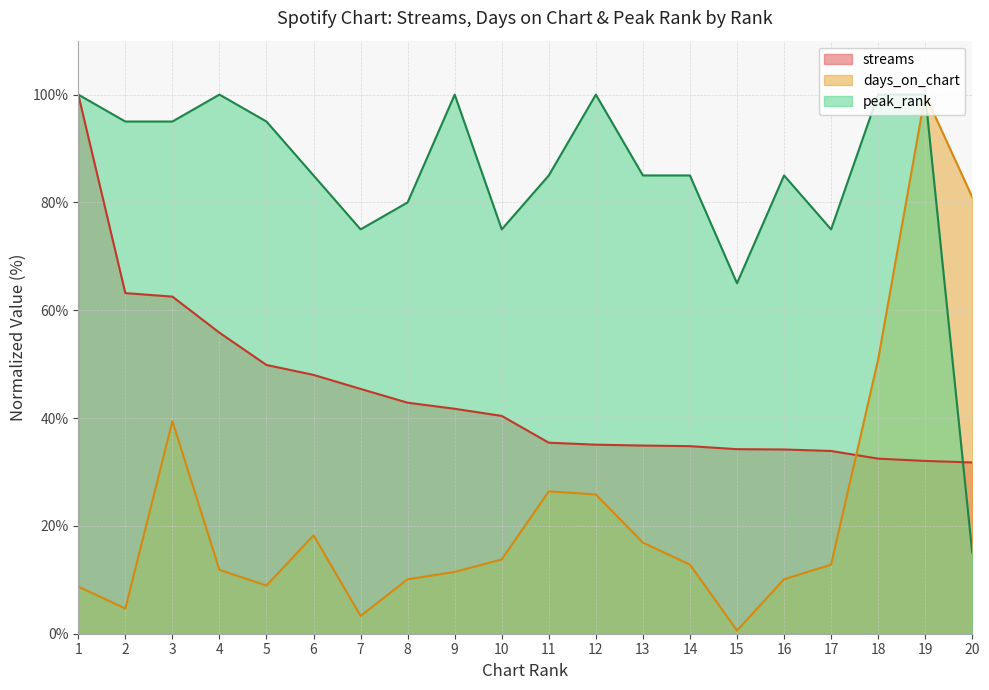

What is the value of the days_on_chart point at the 2nd from the left?

4.7